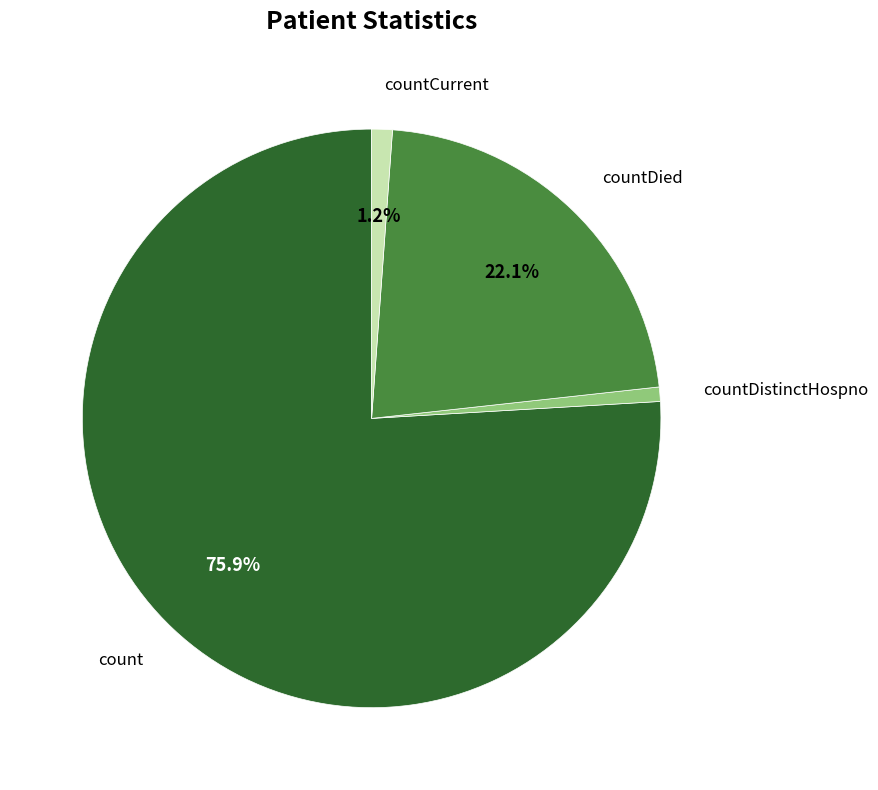

How many segments does this pie chart have?

4